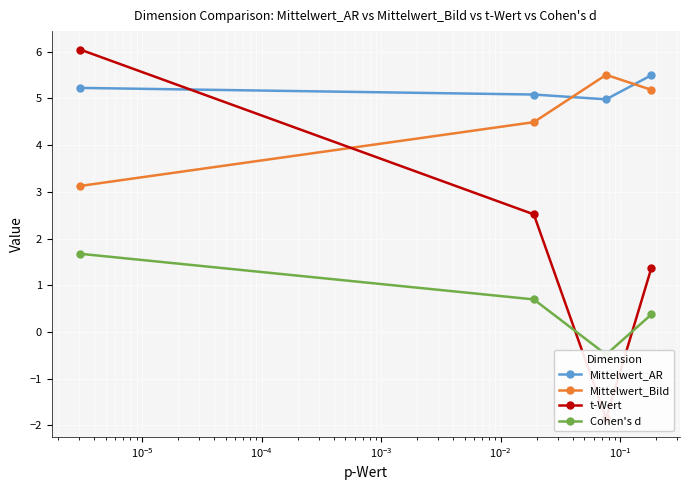

What is the difference between the maximum and second lowest values in the t-Wert series?

4.7